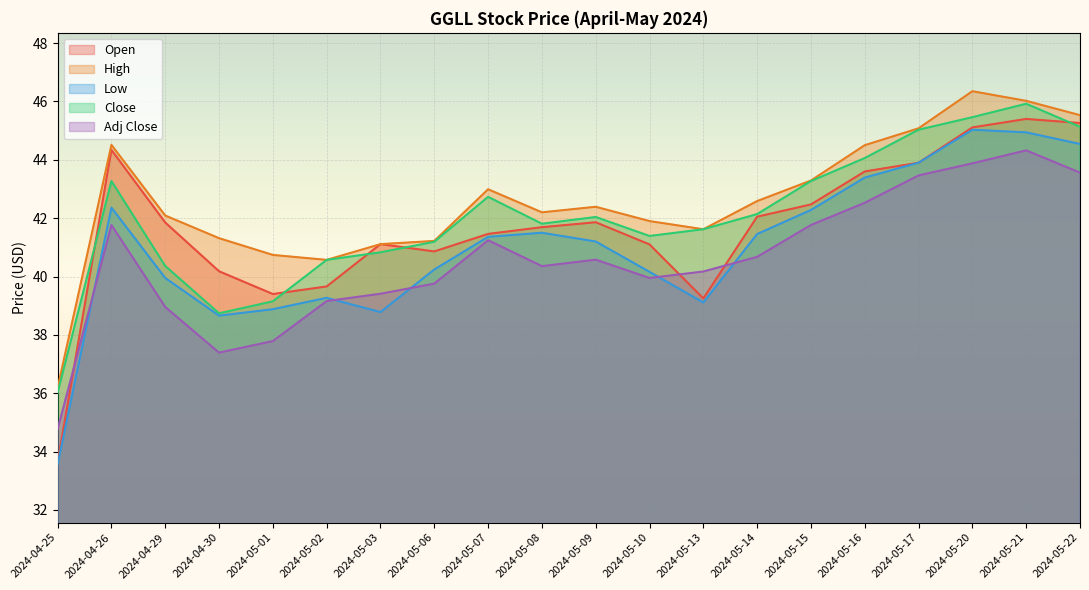

Reading right to left, extract all data points from this chart.

Open: 2024-05-22=45.3	2024-05-21=45.4	2024-05-20=45.1	2024-05-17=43.9	2024-05-16=43.6	2024-05-15=42.5	2024-05-14=42.0	2024-05-13=39.2	2024-05-10=41.1	2024-05-09=41.9	2024-05-08=41.7	2024-05-07=41.5	2024-05-06=40.9	2024-05-03=41.1	2024-05-02=39.7	2024-05-01=39.4	2024-04-30=40.2	2024-04-29=41.8	2024-04-26=44.3	2024-04-25=33.6
High: 2024-05-22=45.5	2024-05-21=46.0	2024-05-20=46.3	2024-05-17=45.1	2024-05-16=44.5	2024-05-15=43.3	2024-05-14=42.6	2024-05-13=41.6	2024-05-10=41.9	2024-05-09=42.4	2024-05-08=42.2	2024-05-07=43.0	2024-05-06=41.2	2024-05-03=41.1	2024-05-02=40.6	2024-05-01=40.7	2024-04-30=41.3	2024-04-29=42.1	2024-04-26=44.5	2024-04-25=36.2
Low: 2024-05-22=44.5	2024-05-21=44.9	2024-05-20=45.0	2024-05-17=43.9	2024-05-16=43.4	2024-05-15=42.3	2024-05-14=41.5	2024-05-13=39.1	2024-05-10=40.2	2024-05-09=41.2	2024-05-08=41.5	2024-05-07=41.4	2024-05-06=40.2	2024-05-03=38.8	2024-05-02=39.3	2024-05-01=38.9	2024-04-30=38.7	2024-04-29=40.0	2024-04-26=42.4	2024-04-25=33.6
Close: 2024-05-22=45.1	2024-05-21=45.9	2024-05-20=45.5	2024-05-17=45.0	2024-05-16=44.1	2024-05-15=43.3	2024-05-14=42.1	2024-05-13=41.6	2024-05-10=41.4	2024-05-09=42.0	2024-05-08=41.8	2024-05-07=42.7	2024-05-06=41.2	2024-05-03=40.8	2024-05-02=40.6	2024-05-01=39.2	2024-04-30=38.7	2024-04-29=40.4	2024-04-26=43.3	2024-04-25=36.0
Adj Close: 2024-05-22=43.6	2024-05-21=44.3	2024-05-20=43.9	2024-05-17=43.5	2024-05-16=42.5	2024-05-15=41.8	2024-05-14=40.7	2024-05-13=40.2	2024-05-10=40.0	2024-05-09=40.6	2024-05-08=40.4	2024-05-07=41.2	2024-05-06=39.8	2024-05-03=39.4	2024-05-02=39.2	2024-05-01=37.8	2024-04-30=37.4	2024-04-29=39.0	2024-04-26=41.8	2024-04-25=34.8